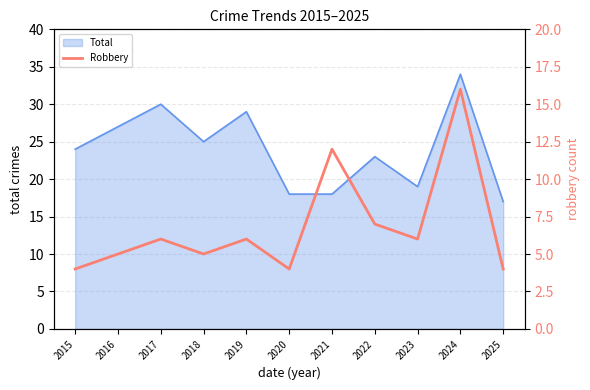

How many points are higher than both their immediate neighbors (excluding endpoints)?

4